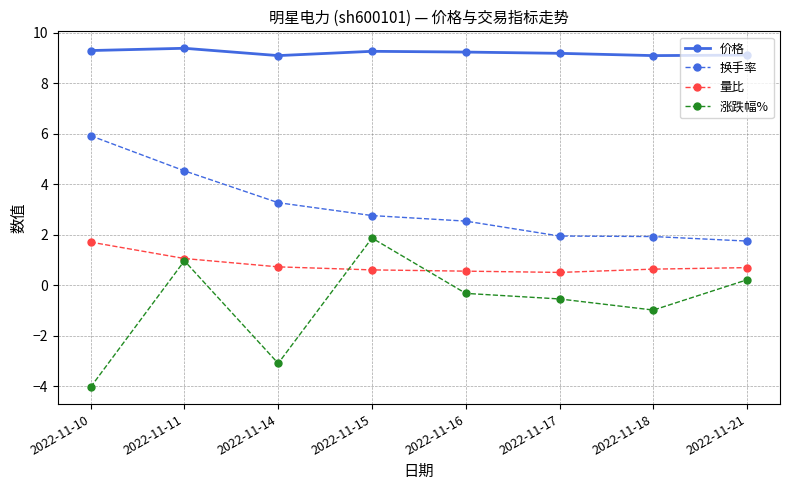

True or false: 涨跌幅% and 价格 intersect in this chart.

False